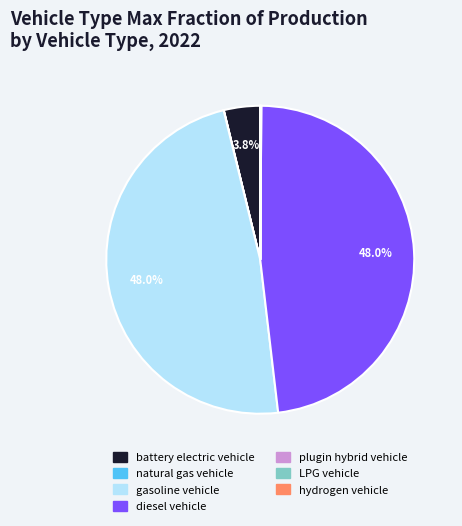

Is it true that gasoline vehicle is 36% of the pie?

False